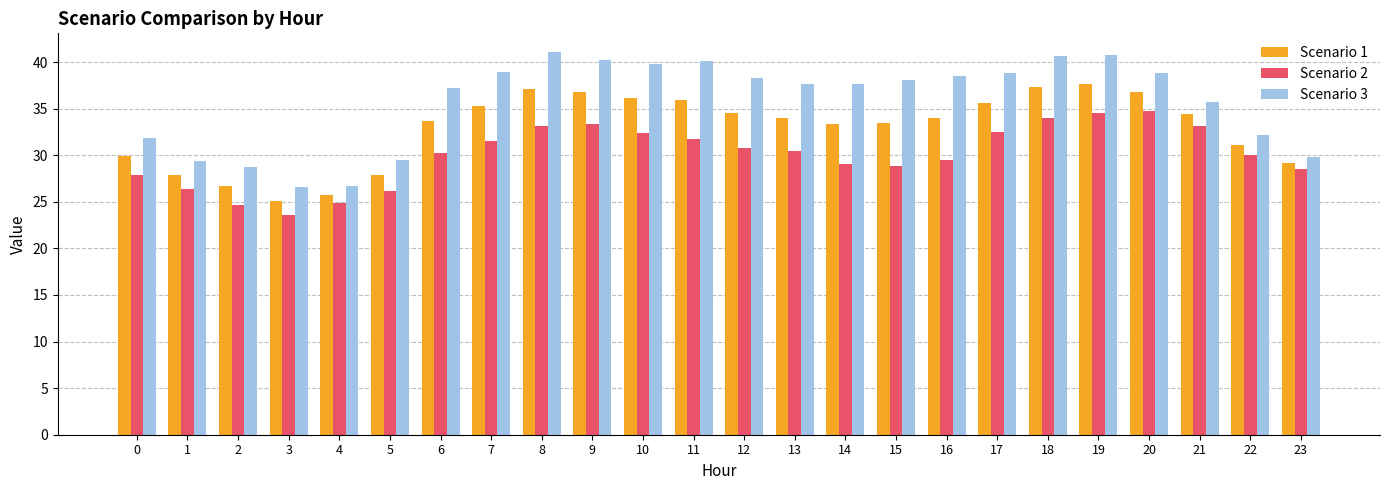

Count the number of categories in the chart.

24